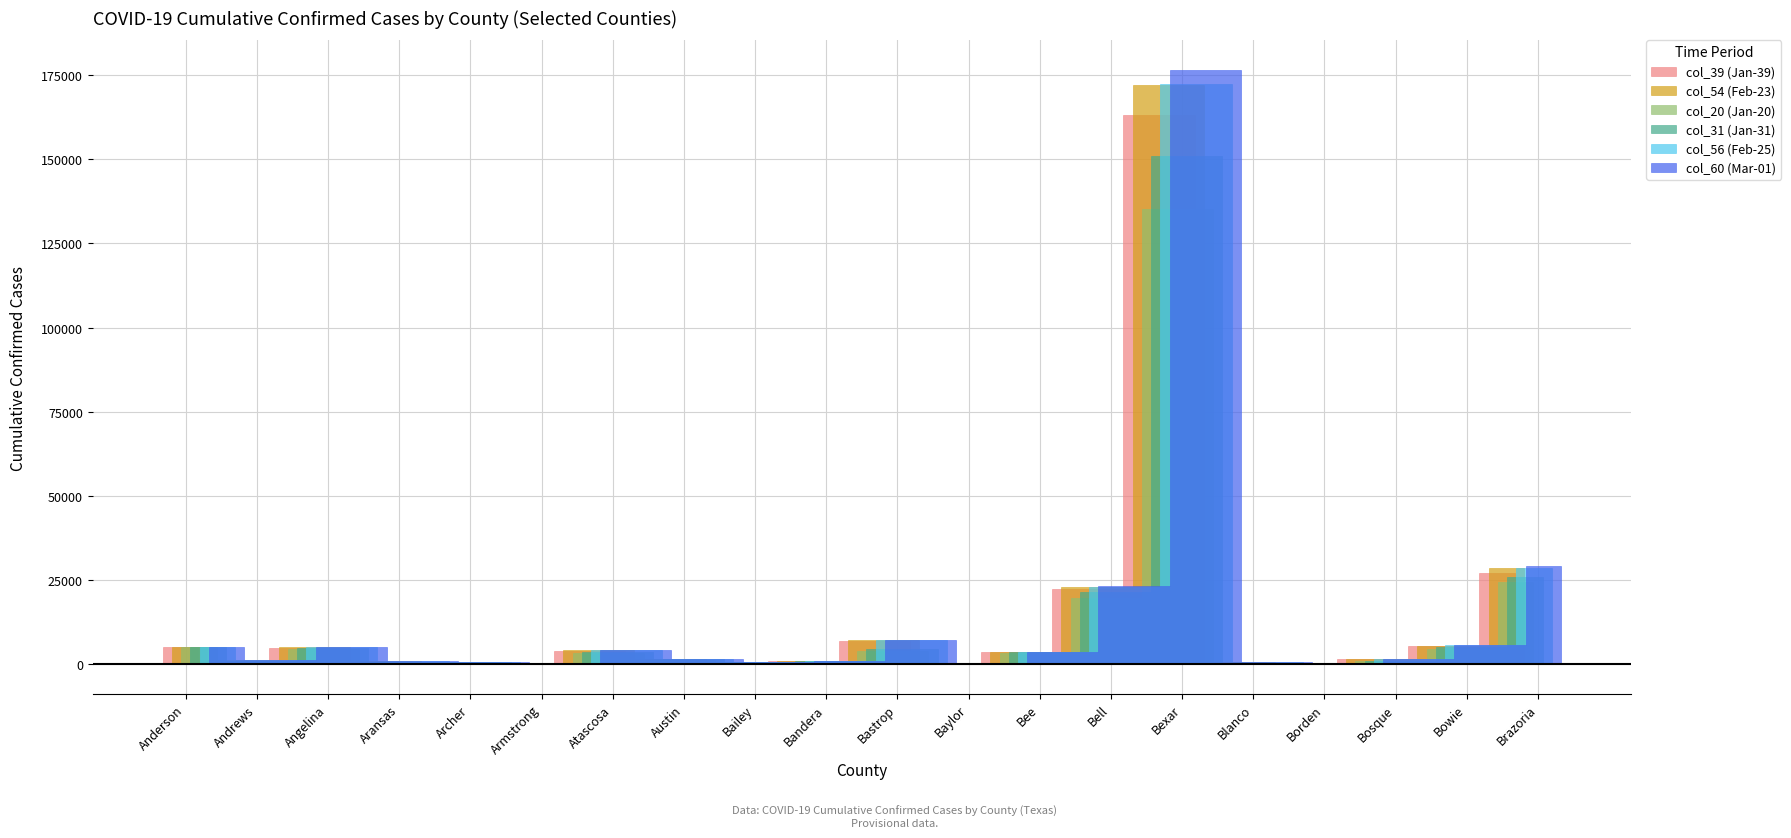

Read the col_56 (Feb-25) value at Andrews, to the nearest 50.

1100